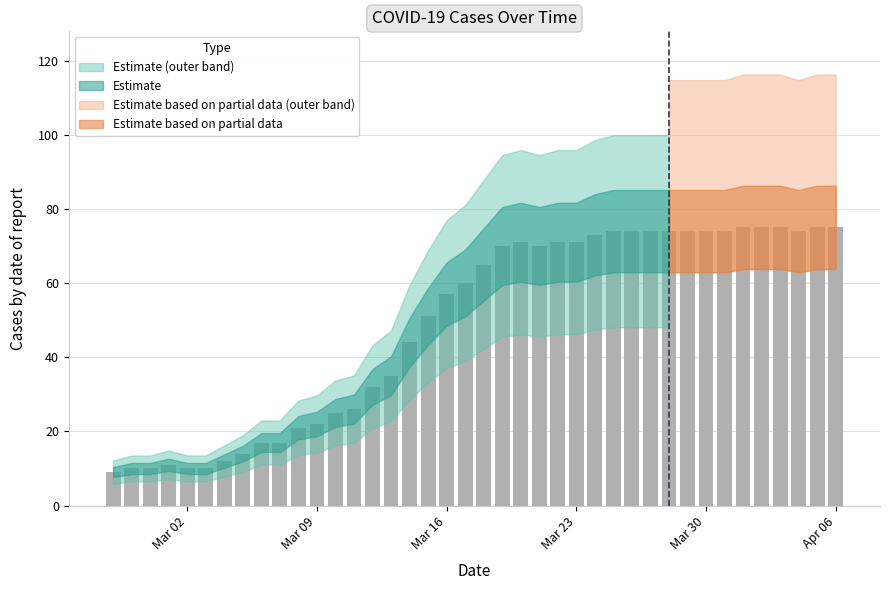

What is the sum of all values?

1951